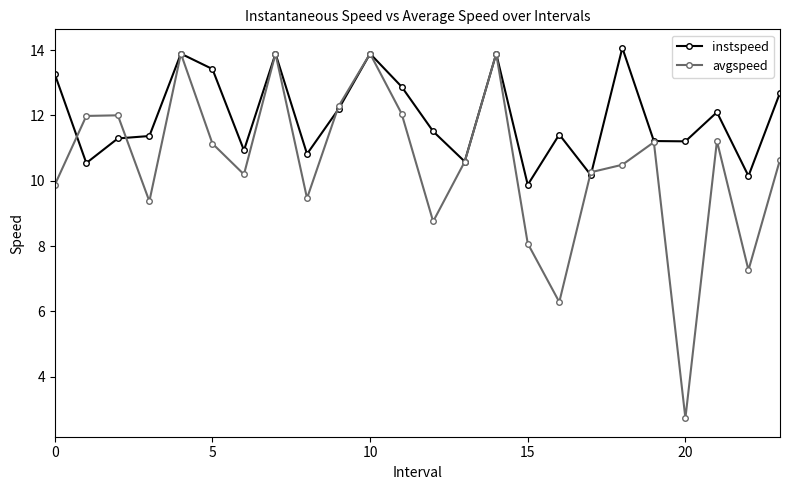

How many interior local peaks does the avgspeed series have?

7